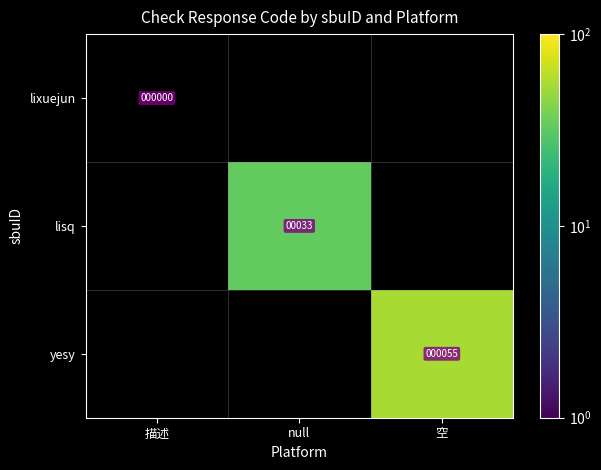

True or false: yesy has a value of 55 at 空.

True